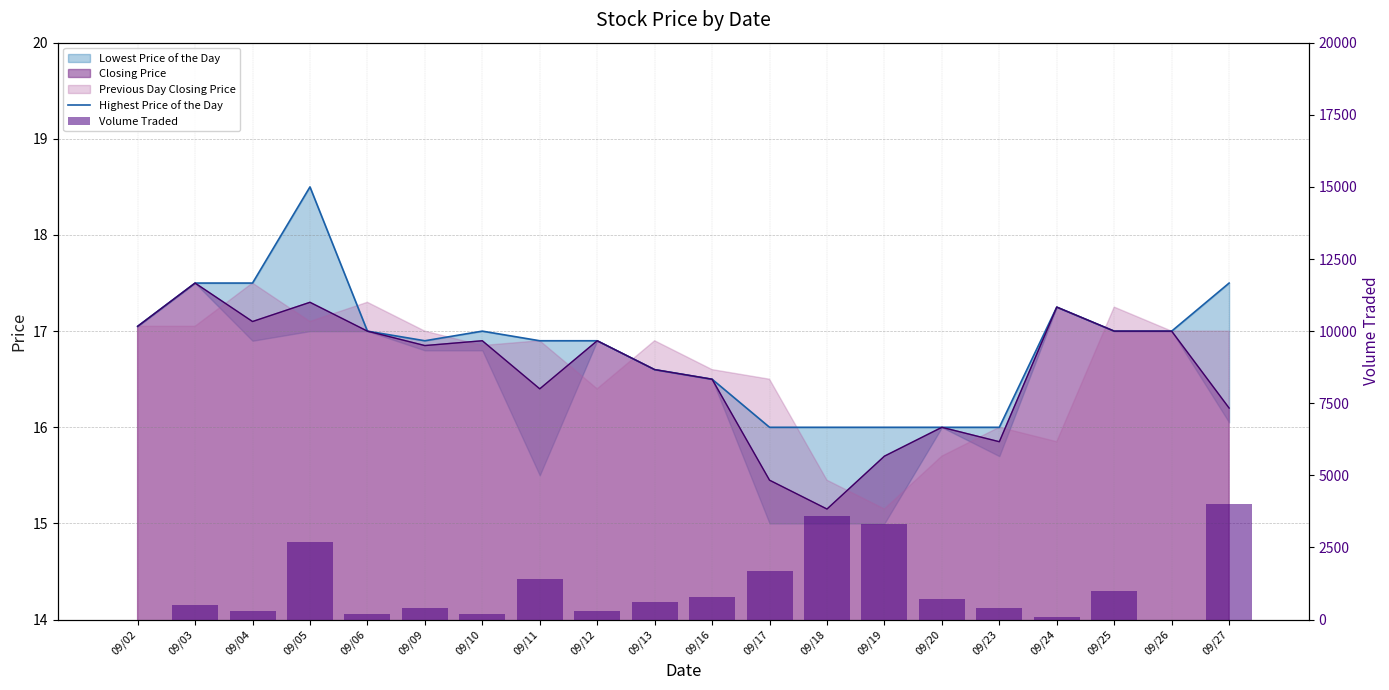

How many data points in Highest Price of the Day are less than 17?

10